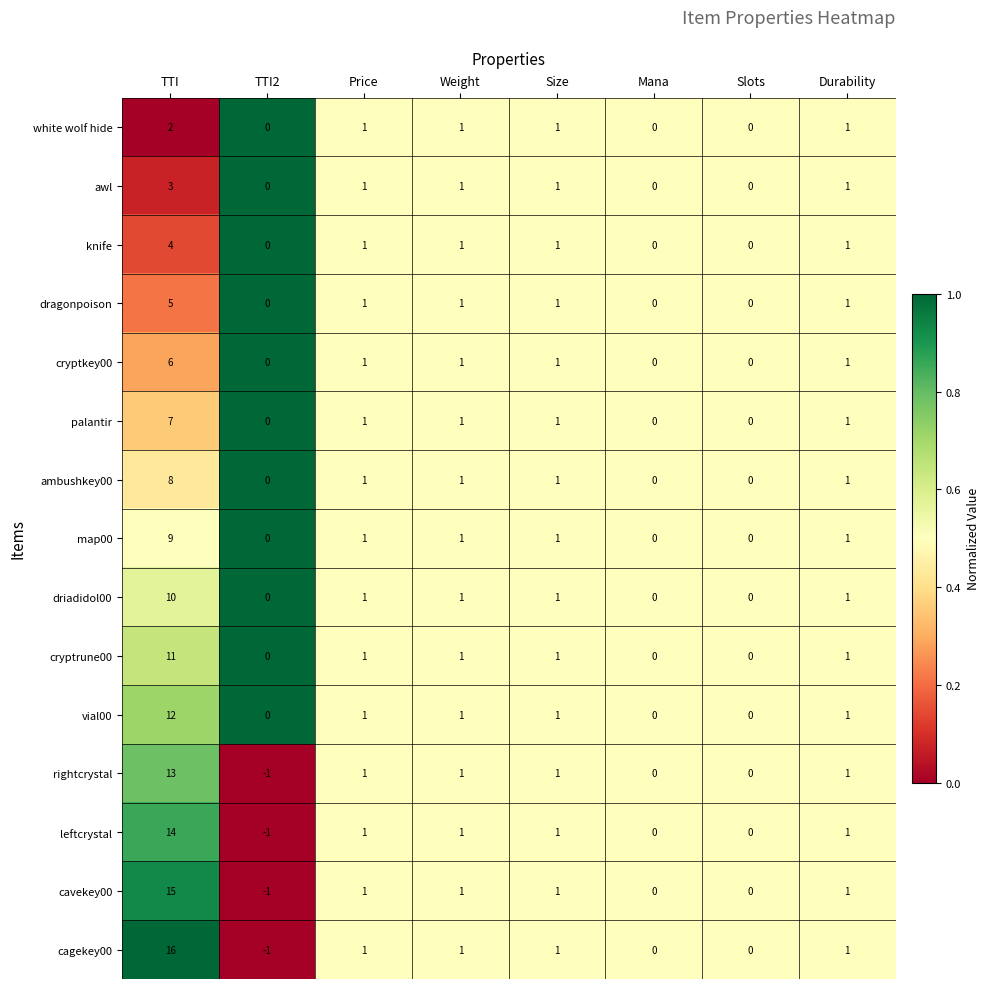

At TTI, list the series in order from largest to smallest.

cagekey00, cavekey00, leftcrystal, rightcrystal, vial00, cryptrune00, driadidol00, map00, ambushkey00, palantir, cryptkey00, dragonpoison, knife, awl, white wolf hide